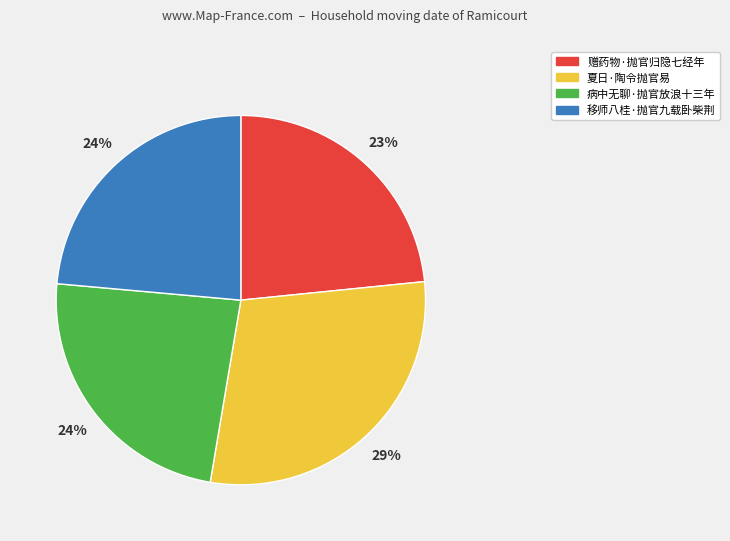

Is it true that 夏日·陶令抛官易 is 19% of the pie?

False